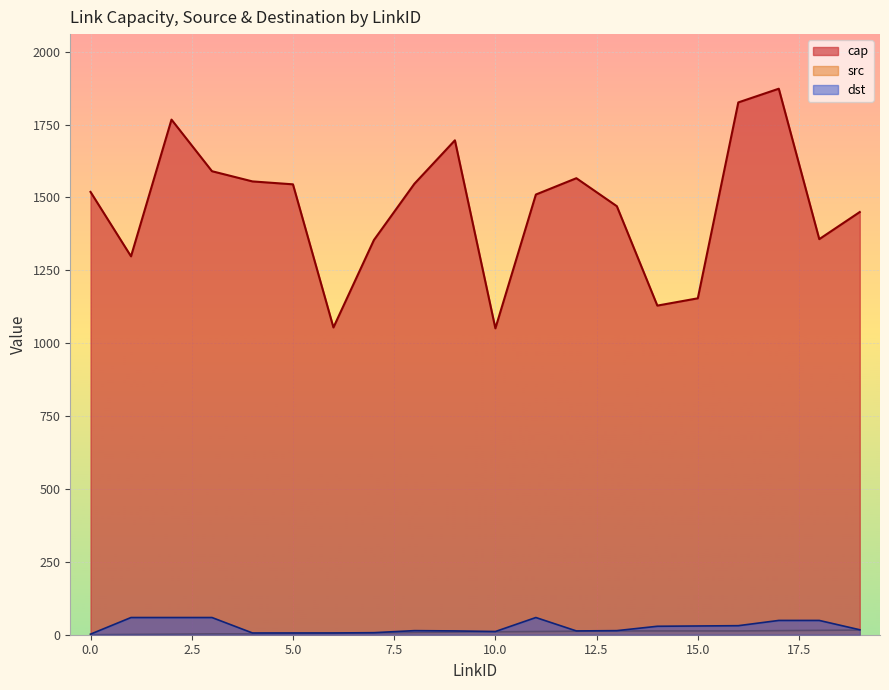

What is the maximum value for dst?

59